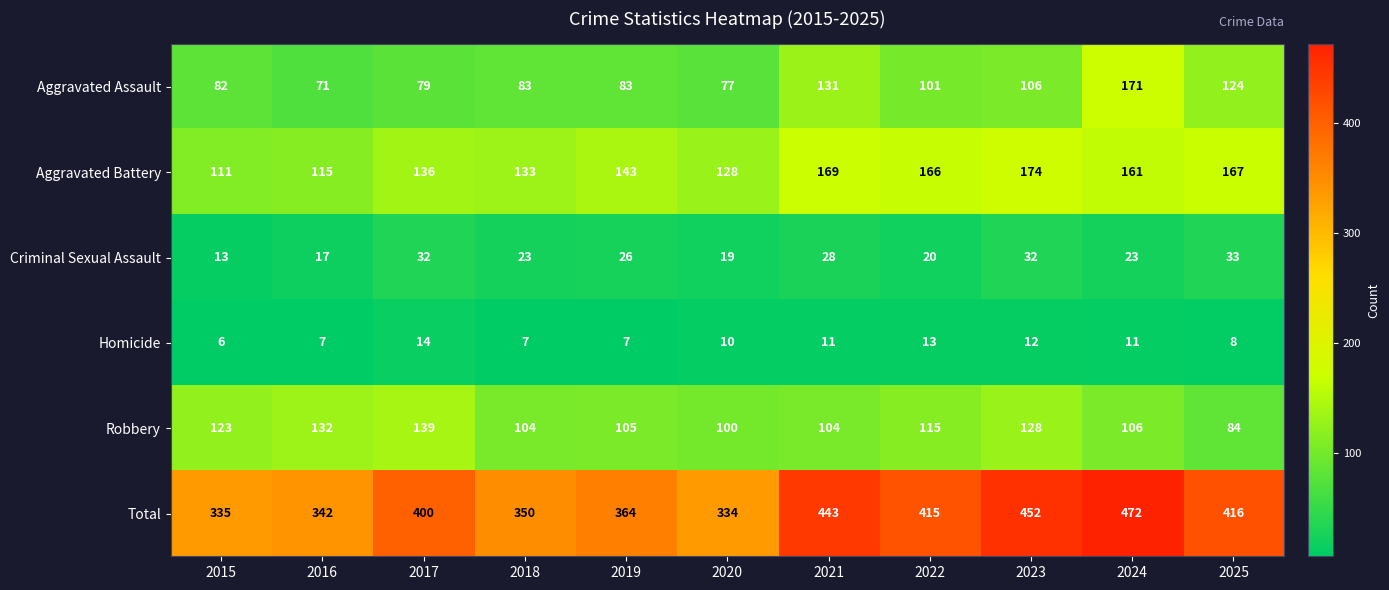

At which label does Robbery first exceed 106?

2015